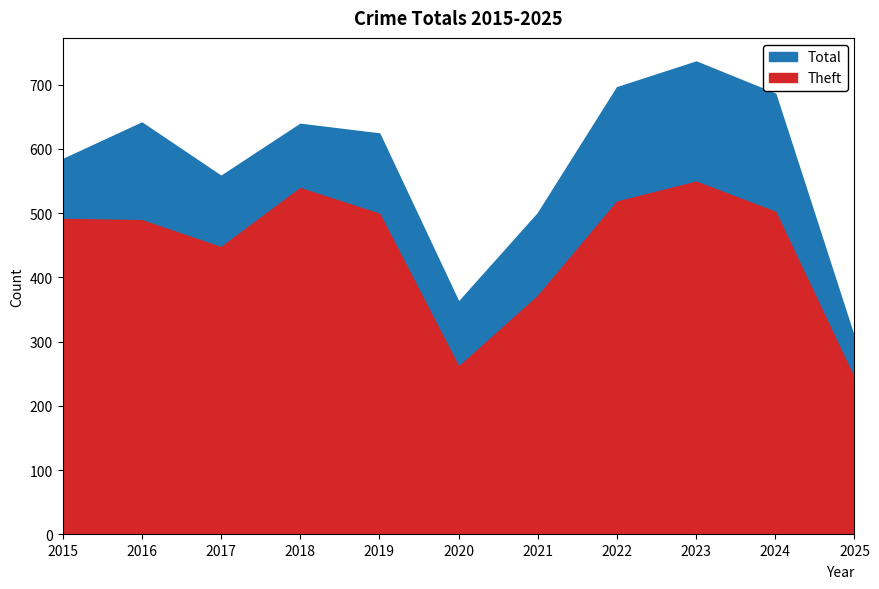

Which series has the largest range (max minus min)?

Total